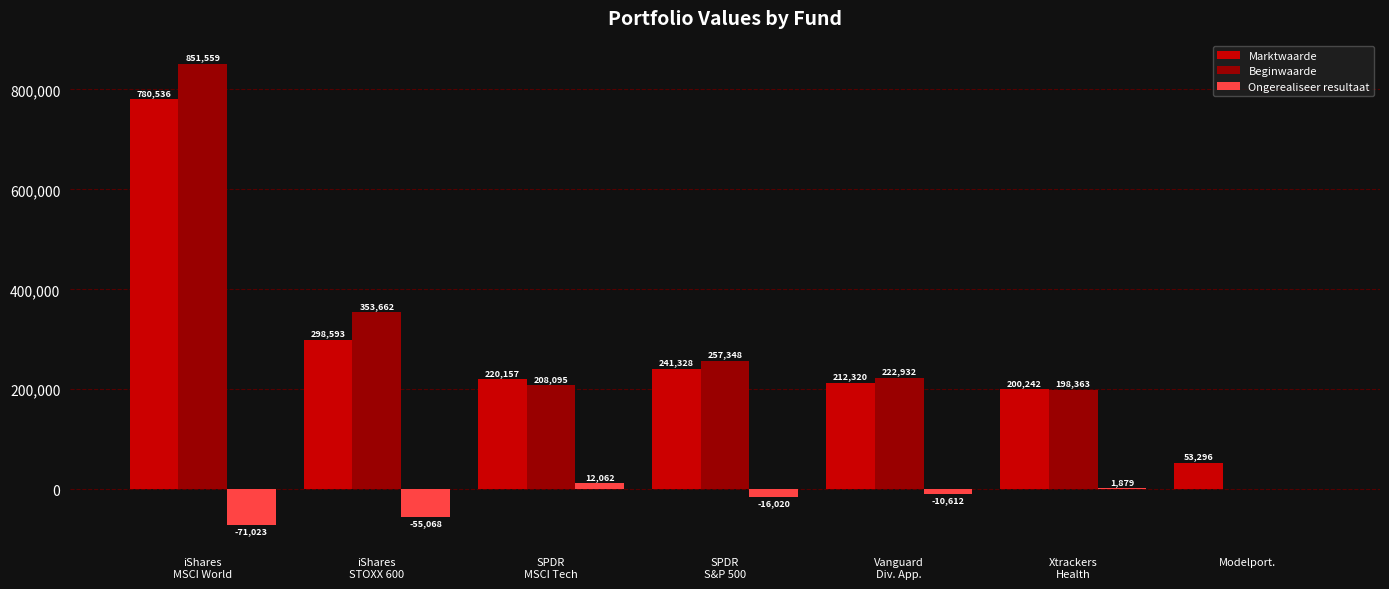

What is the approximate value of Beginwaarde at iShares
STOXX 600?

353662